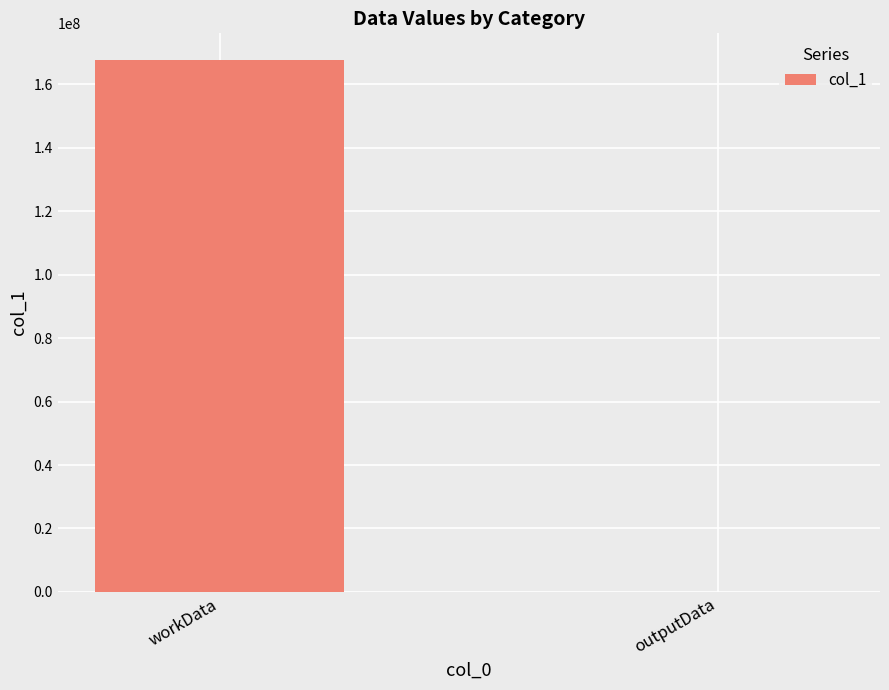

What is the sum of all values?

167747064